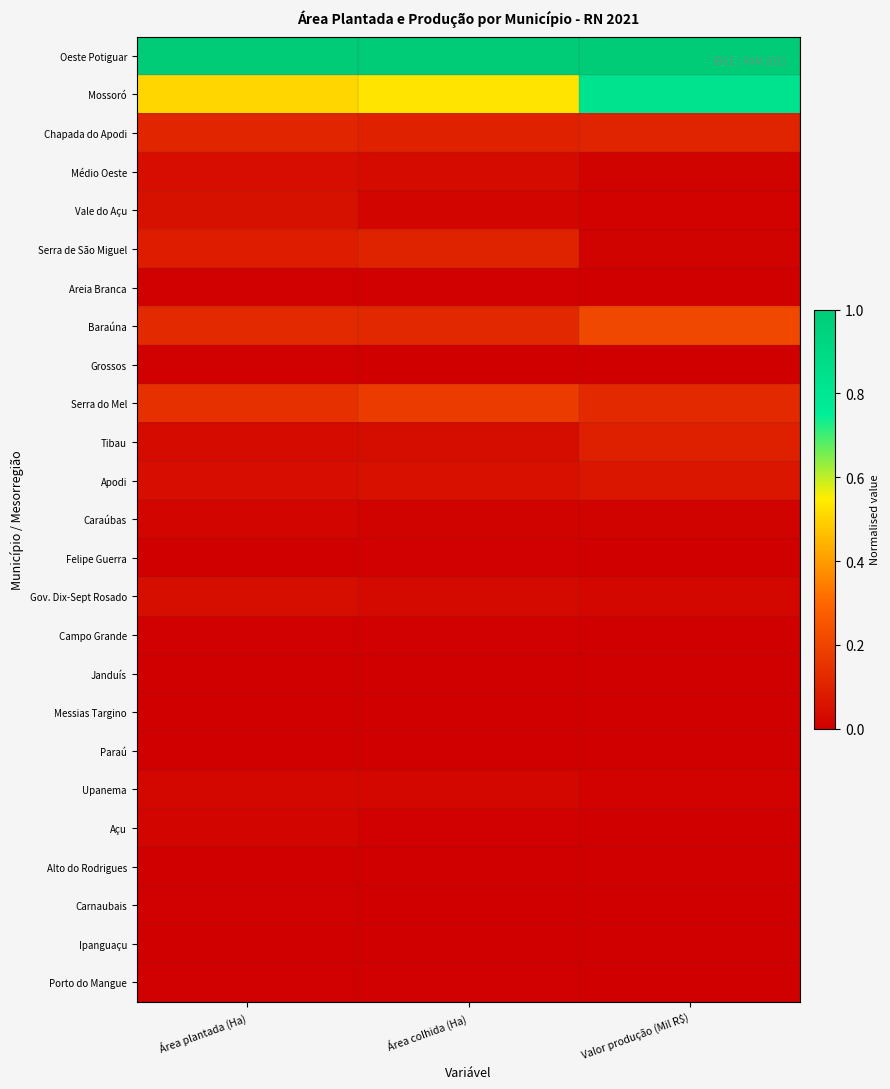

How many categories are shown in the chart?

3